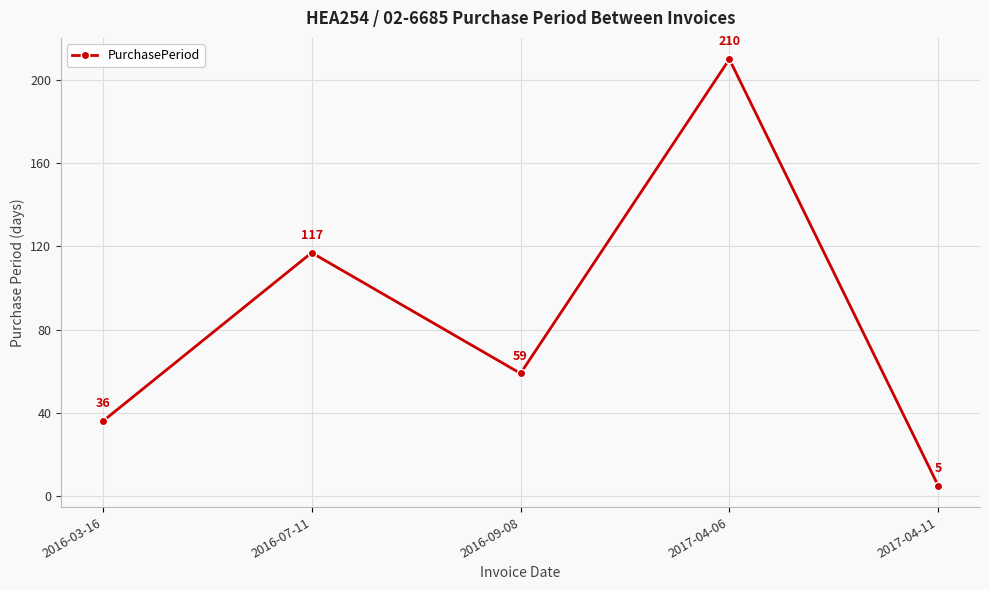

How many points are lower than both their immediate neighbors (excluding endpoints)?

1